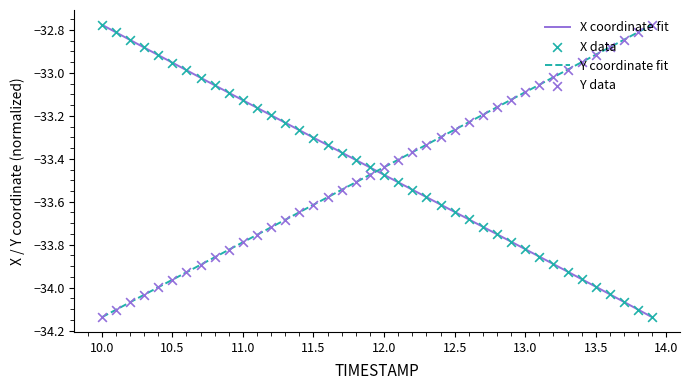

True or false: X coordinate fit and Y coordinate fit intersect in this chart.

True